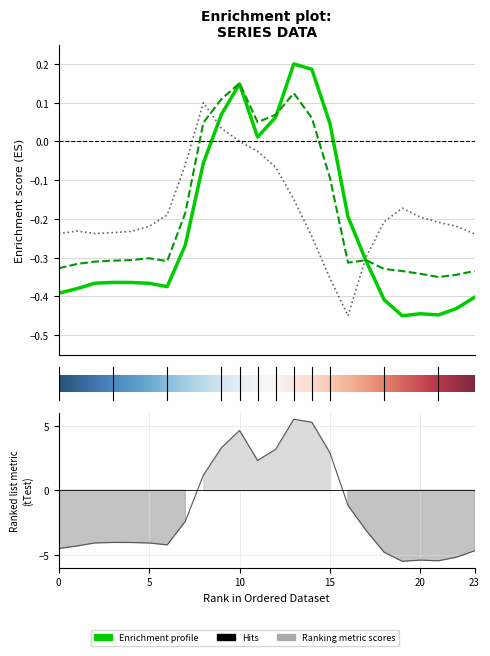

How many values in row_0.1 are above zero?

7